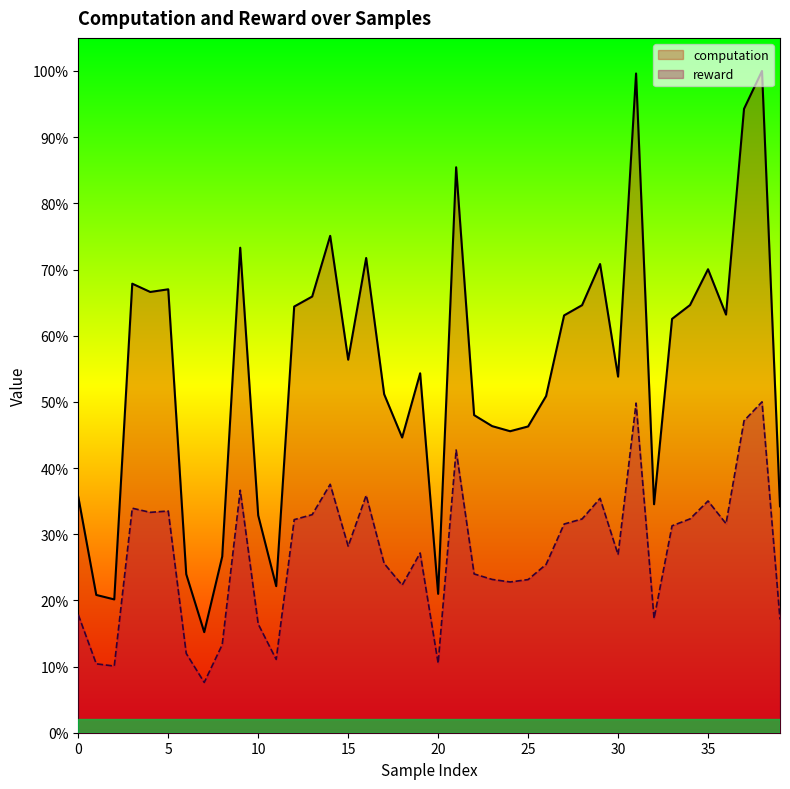

Rank the series at 0 from lowest to highest value.

reward, computation